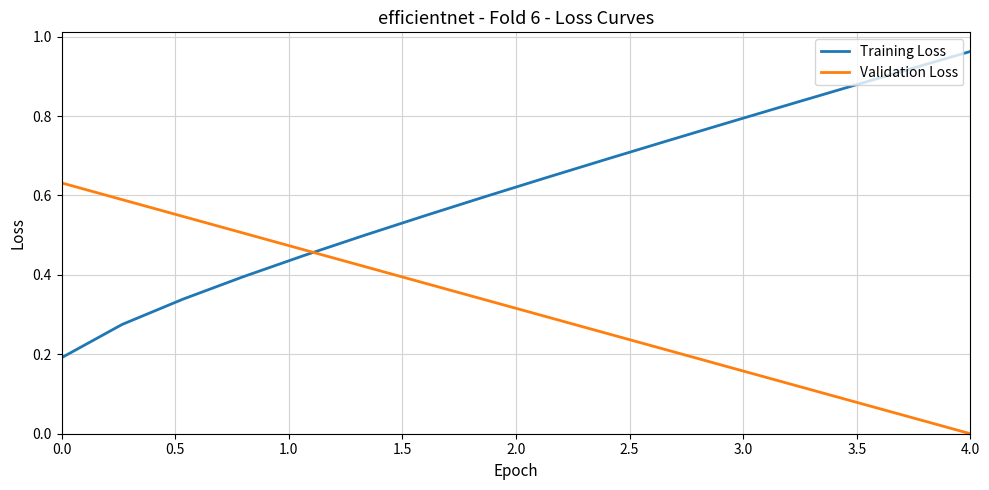

Which series has the widest spread of values?

Training Loss